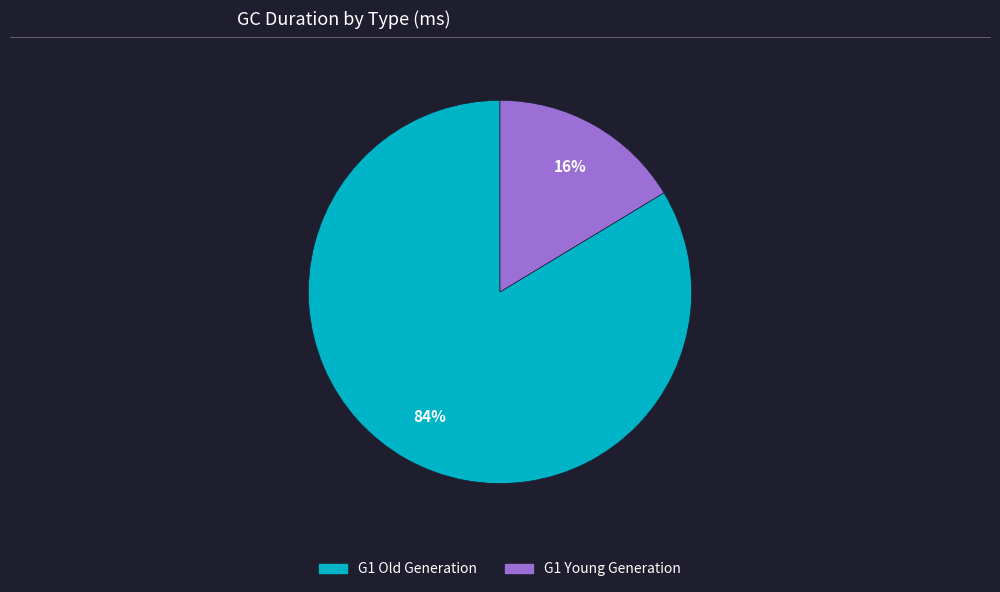

Which category has the biggest portion of the pie?

G1 Old Generation